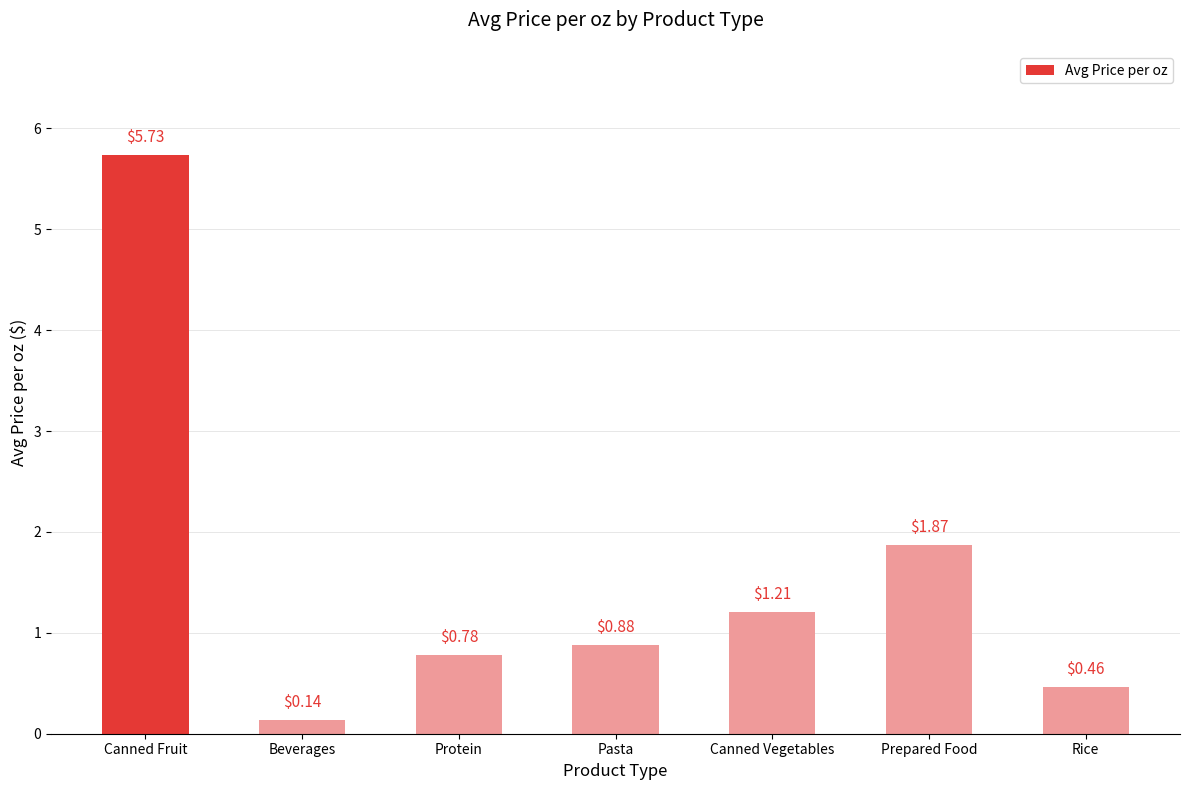

List the labels in order of value, largest first.

Canned Fruit, Prepared Food, Canned Vegetables, Pasta, Protein, Rice, Beverages